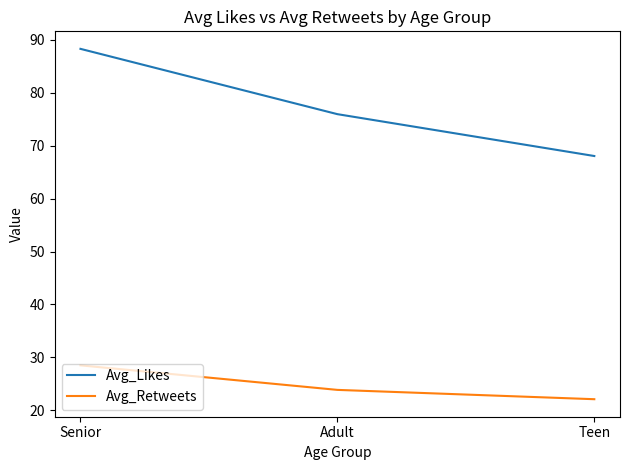

How many lines are shown in the chart?

2